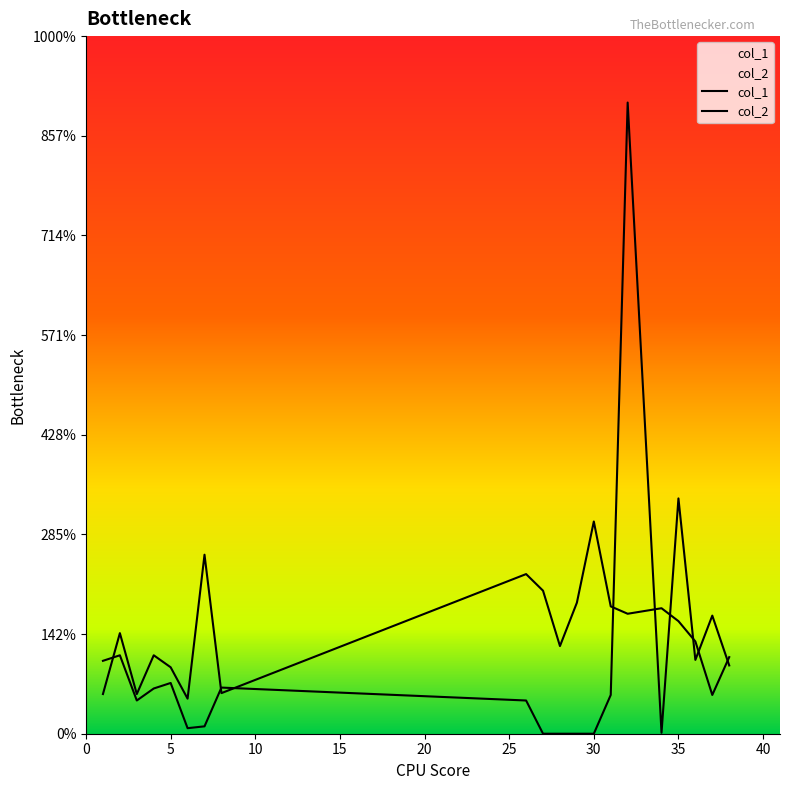

What is the average value of the col_2 series?

0.8